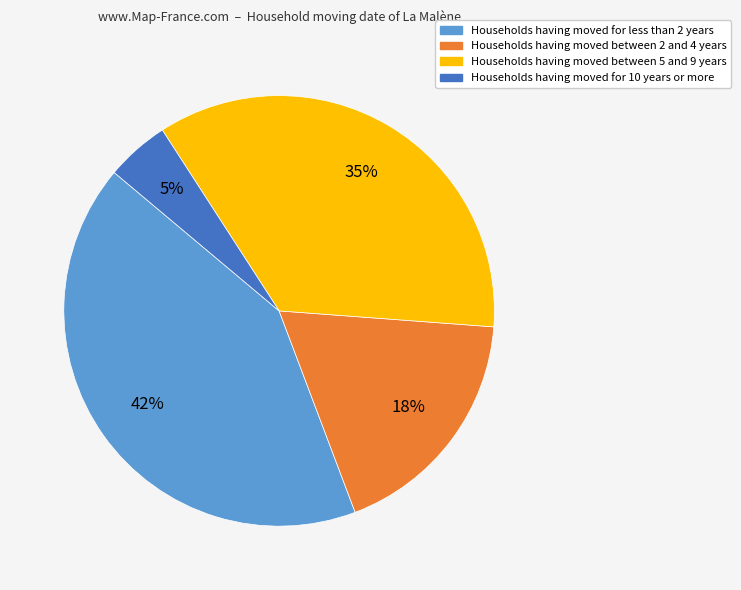

Is the sum of Households having moved between 5 and 9 years and Households having moved for 10 years or more greater than half?

No